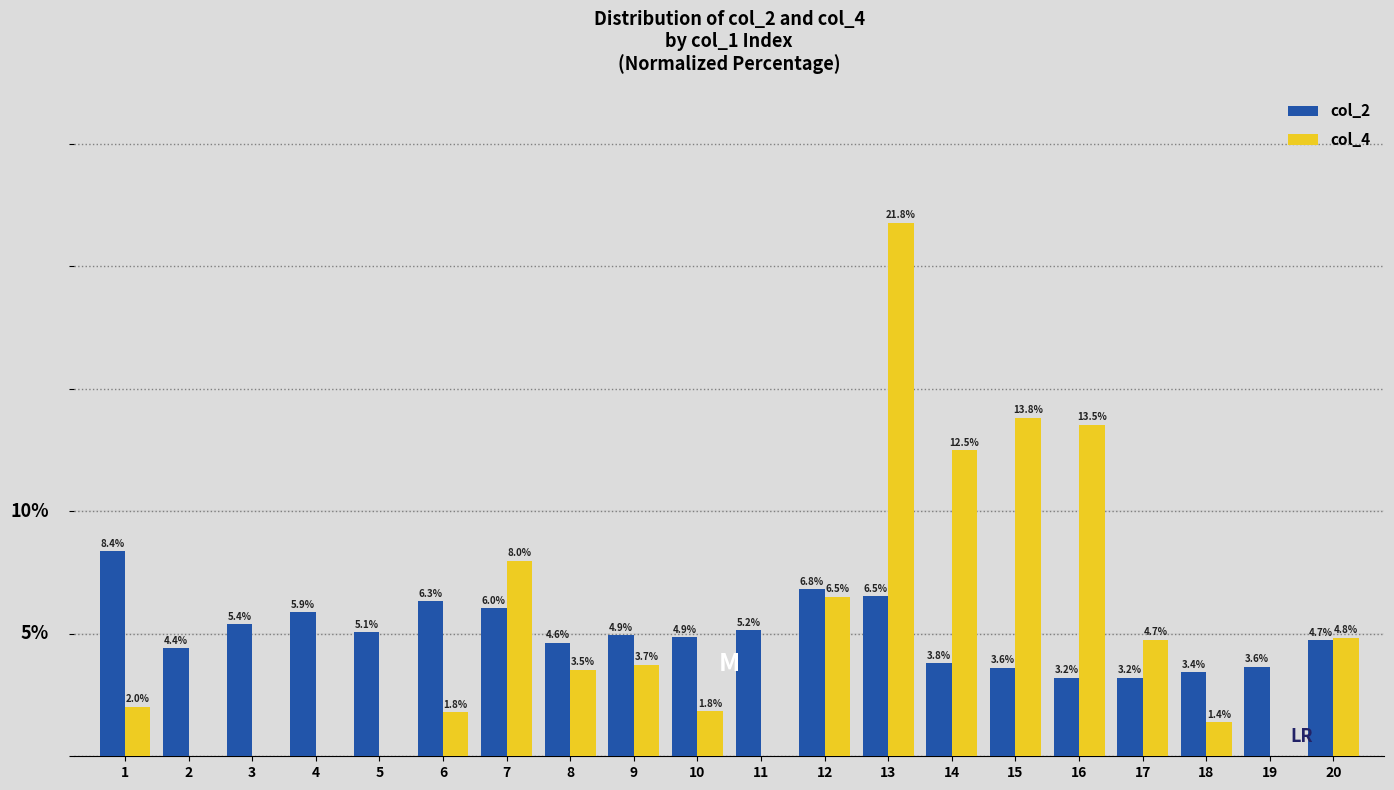

Is the value of col_2 at 9 greater than the value of col_4 at 3?

Yes